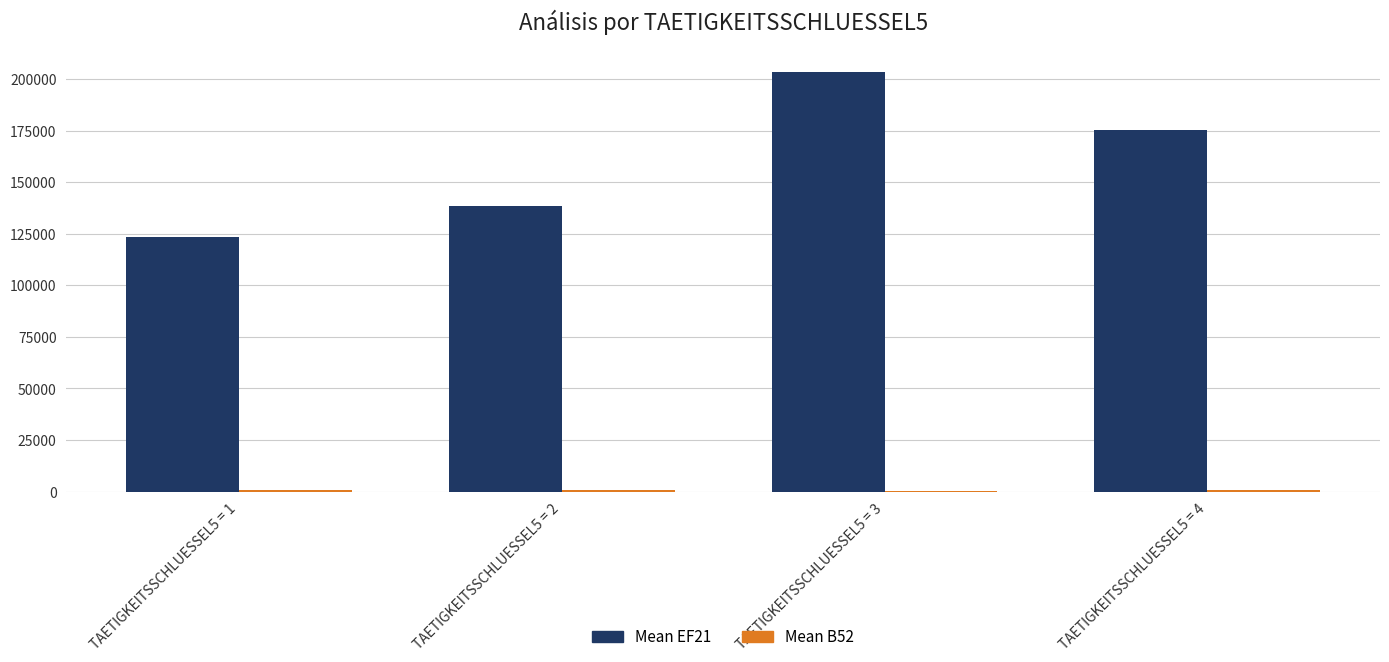

Are the bars grouped side by side (vs. stacked)?

Yes